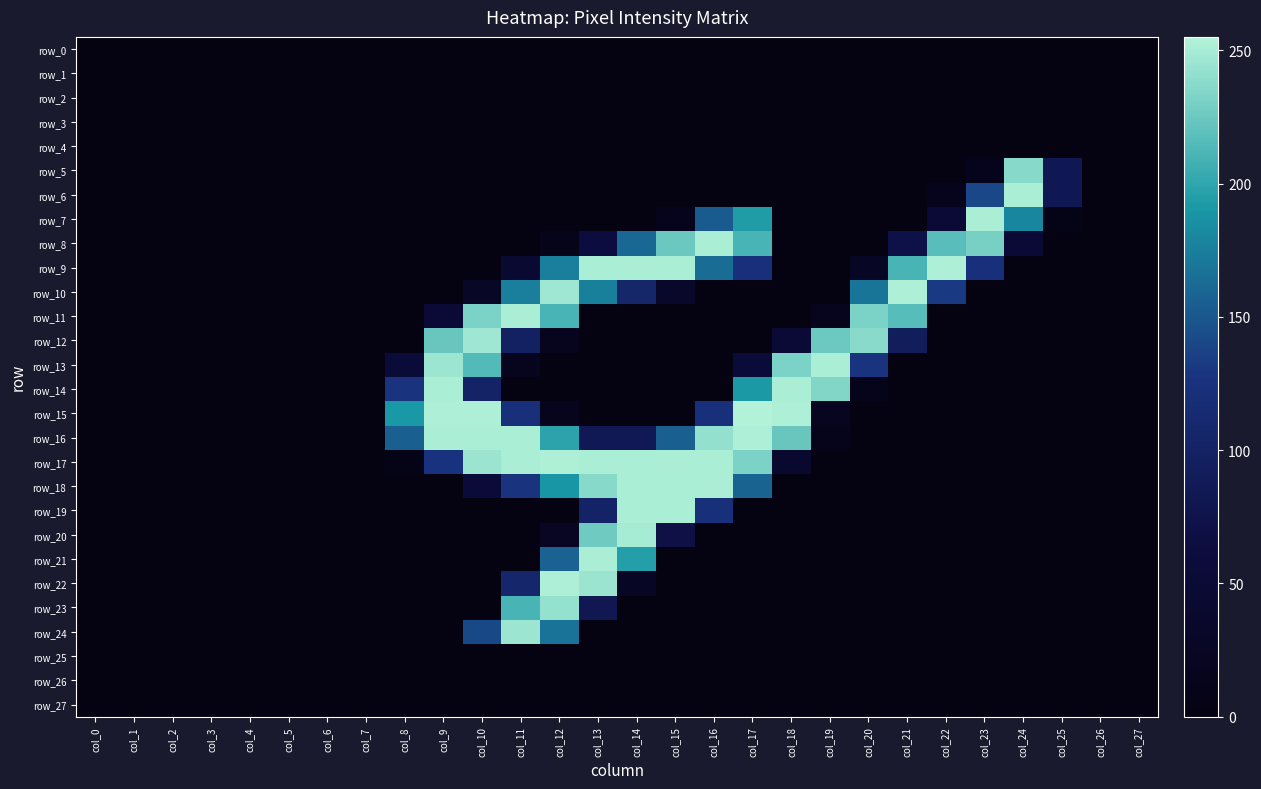

List the series in order of their peak value, highest first.

row_15, row_9, row_10, row_16, row_17, row_22, row_6, row_7, row_8, row_11, row_13, row_14, row_18, row_19, row_21, row_20, row_12, row_24, row_23, row_5, row_0, row_1, row_2, row_3, row_4, row_25, row_26, row_27